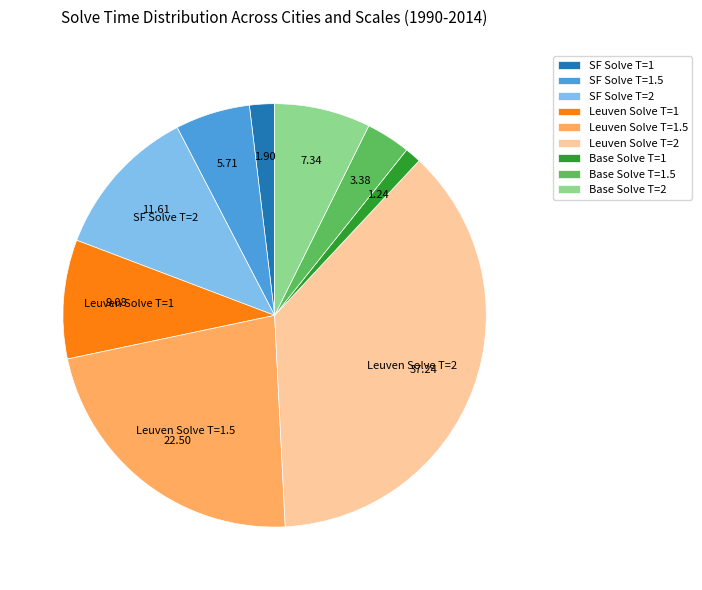

Count the number of slices in the pie.

9